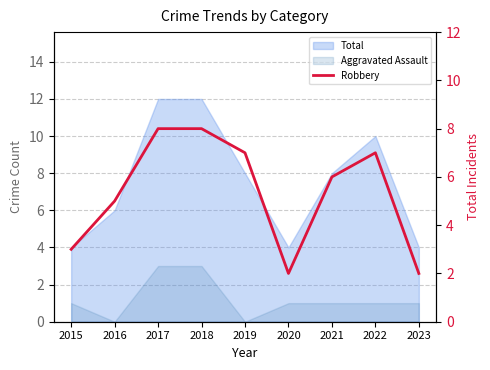

List the labels in order of value, smallest first.

2020, 2023, 2015, 2016, 2021, 2019, 2022, 2017, 2018